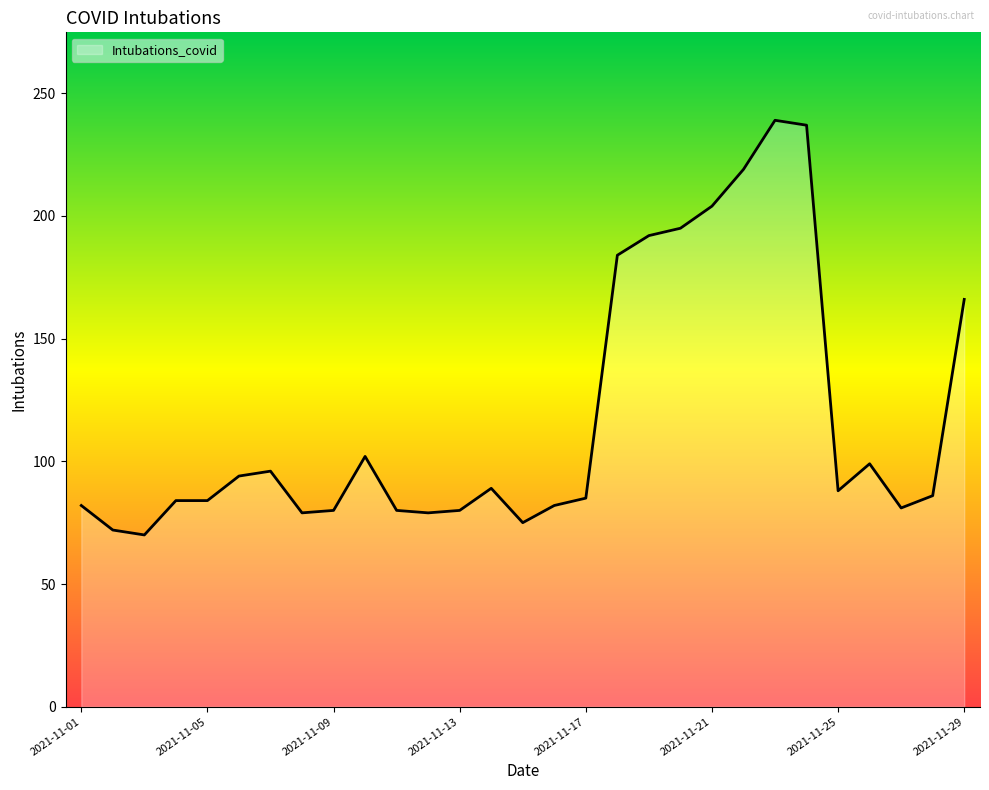

What is the difference between the maximum and minimum values?

169